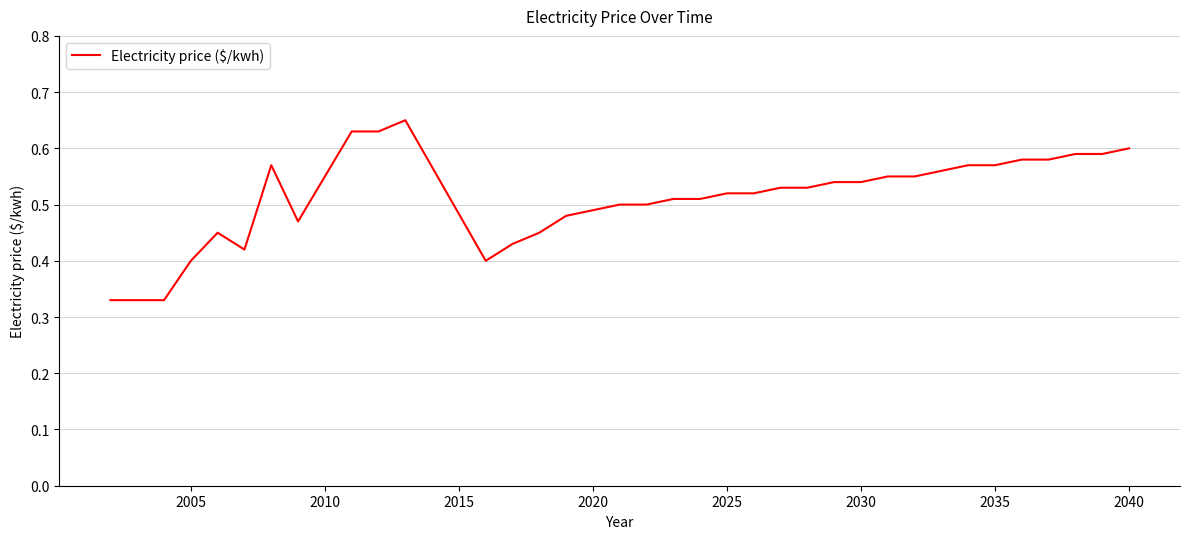

How many lines are shown in the chart?

1